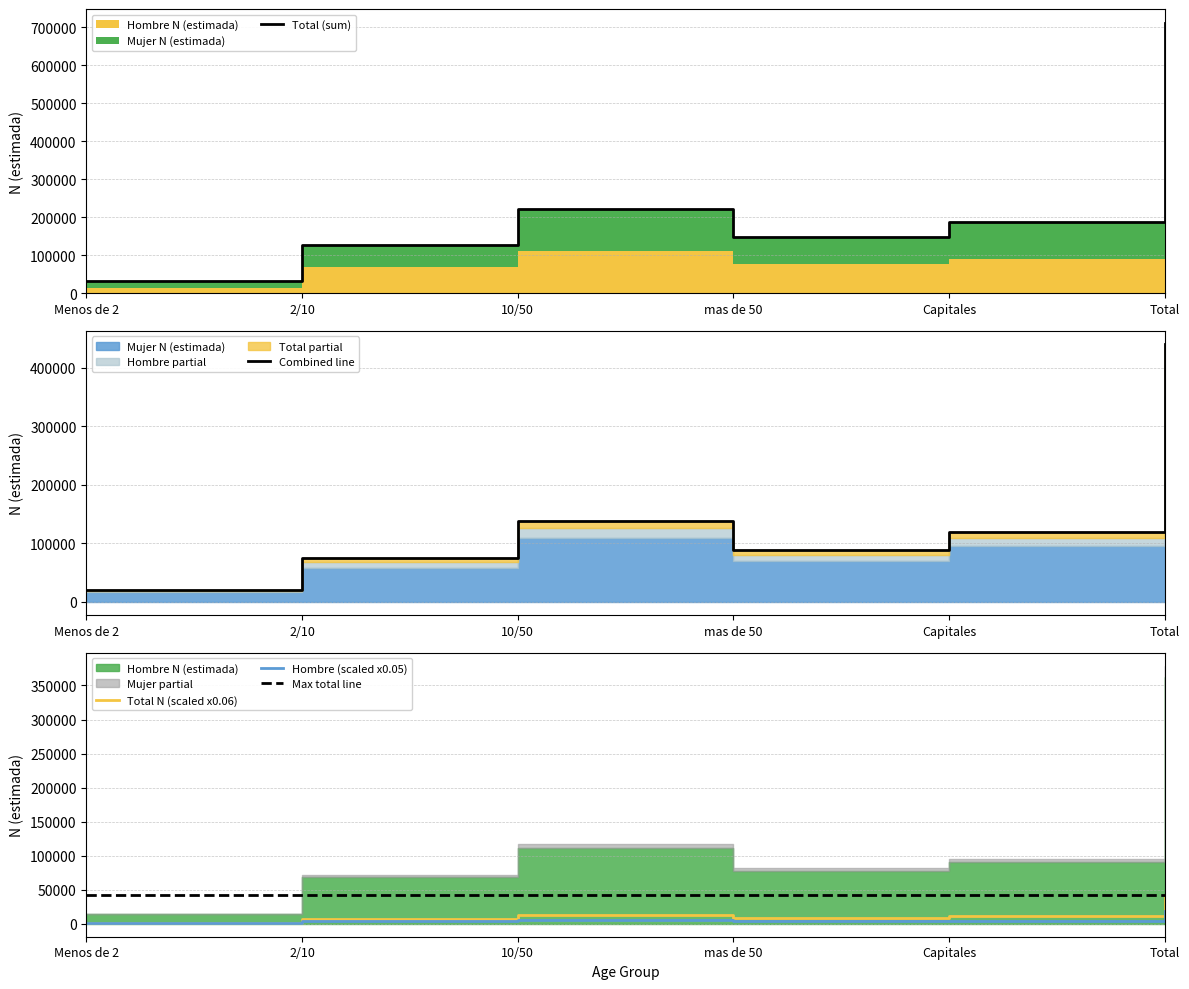

True or false: Mujer N (estimada) has more than 2 points higher than both neighbors.

False